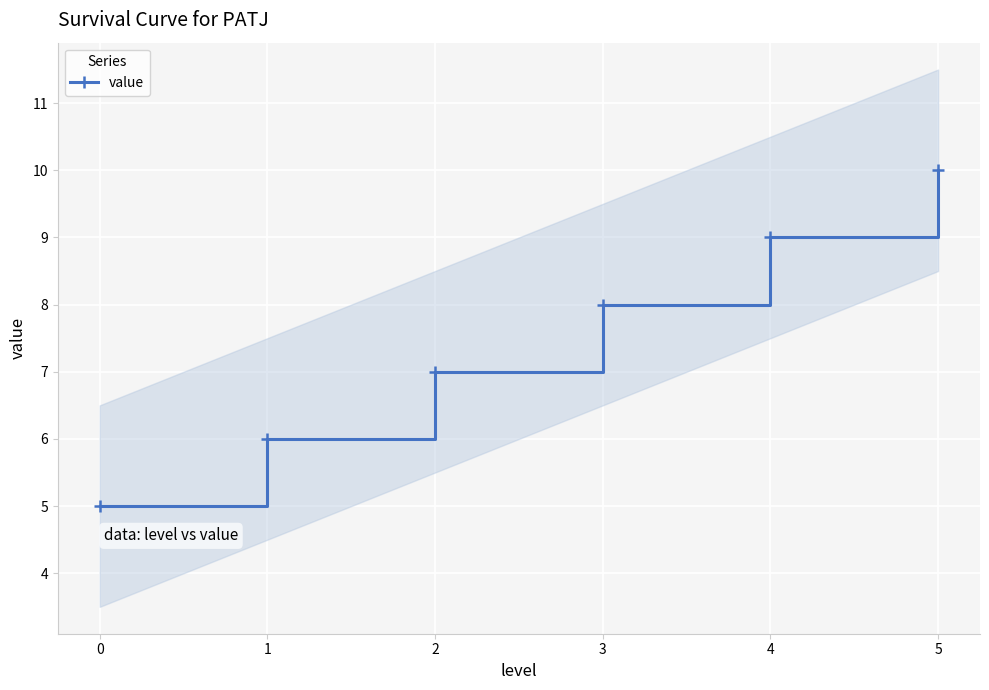

The value of value at 4 is 16. True or false?

False